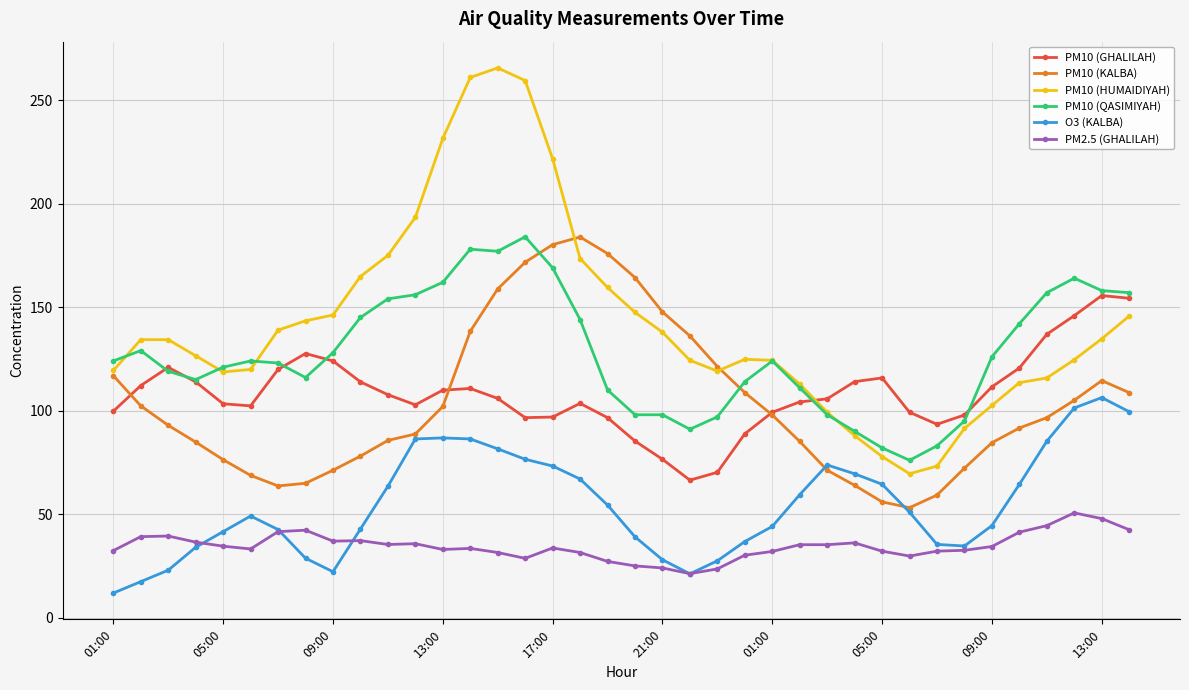

True or false: O3 (KALBA) and PM10 (HUMAIDIYAH) cross at least once.

False